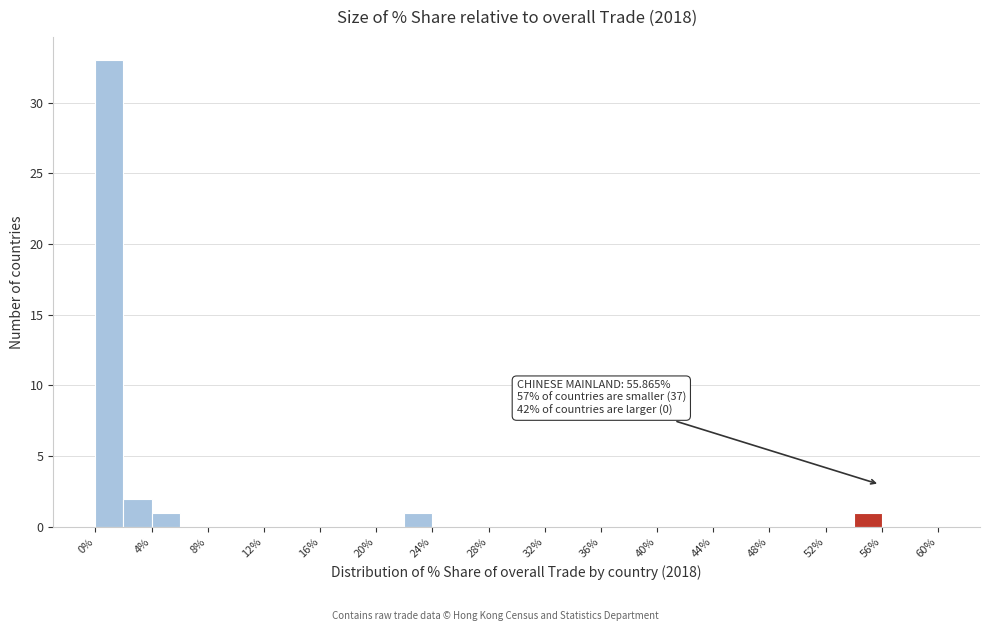

Which range on the x-axis has the tallest bar?

0 to 2